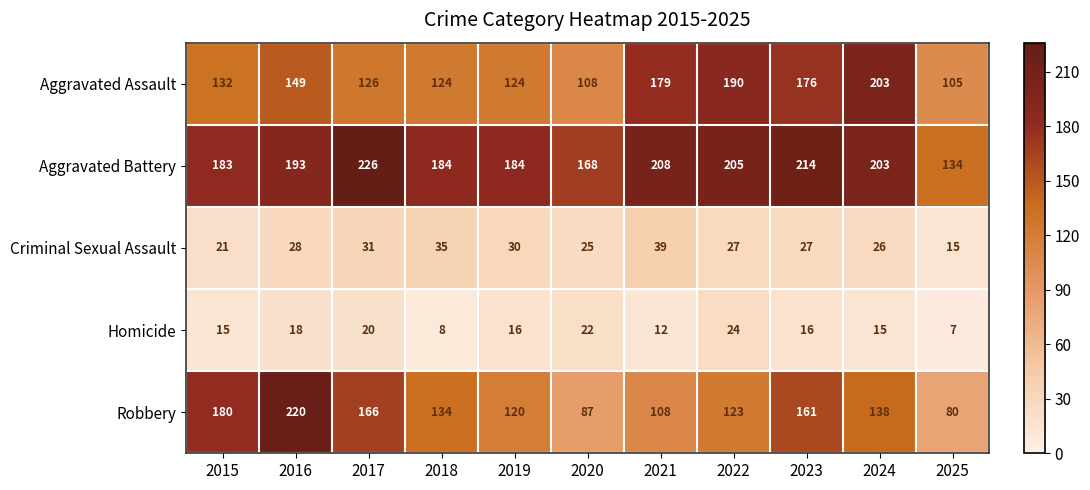

What is the maximum value for Homicide?

24